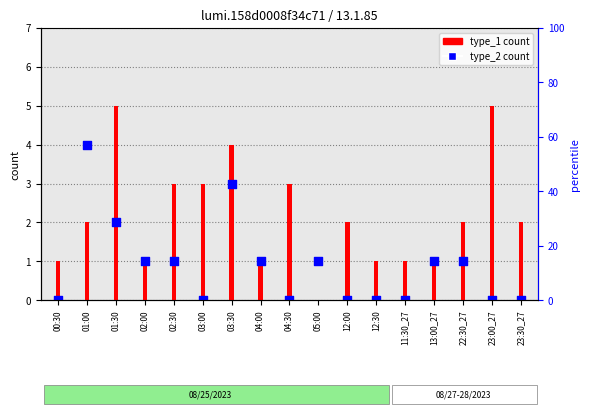

Which series has the largest Y range (max minus min)?

type_1